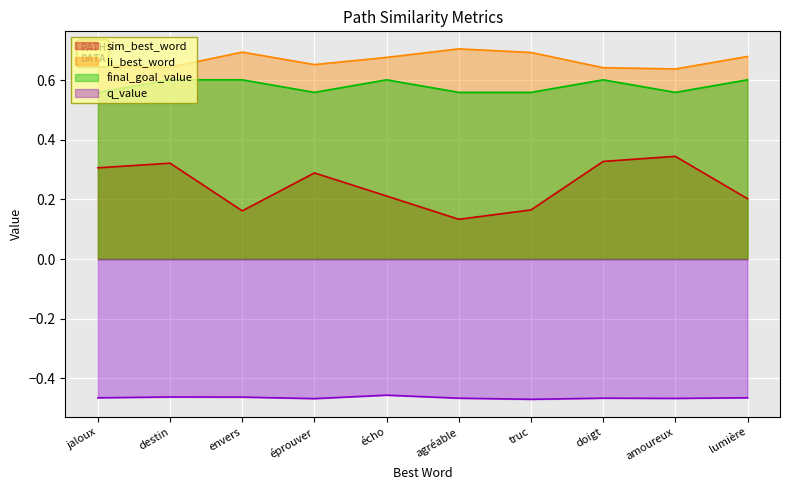

Which series has the largest range (max minus min)?

sim_best_word